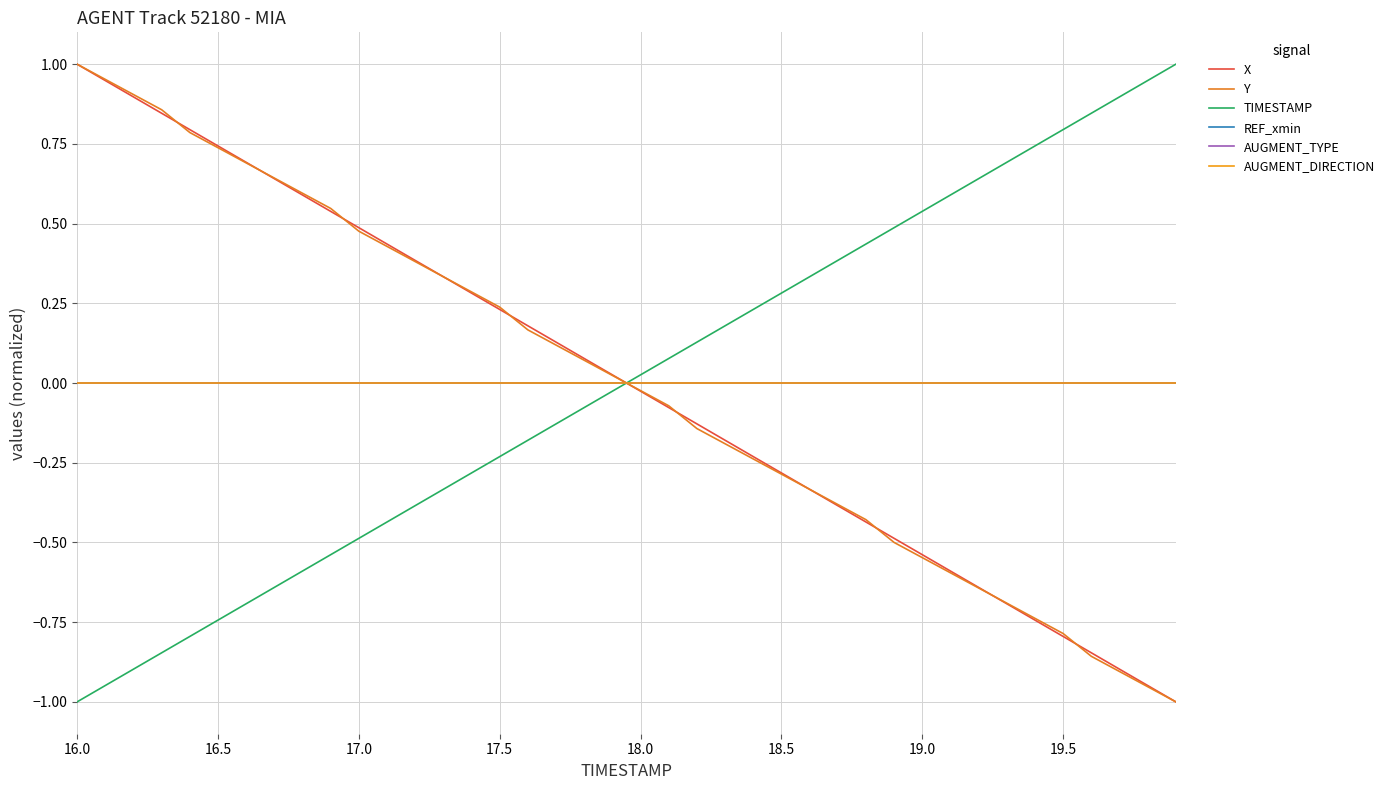

Is this an area chart (filled region under the line)?

No